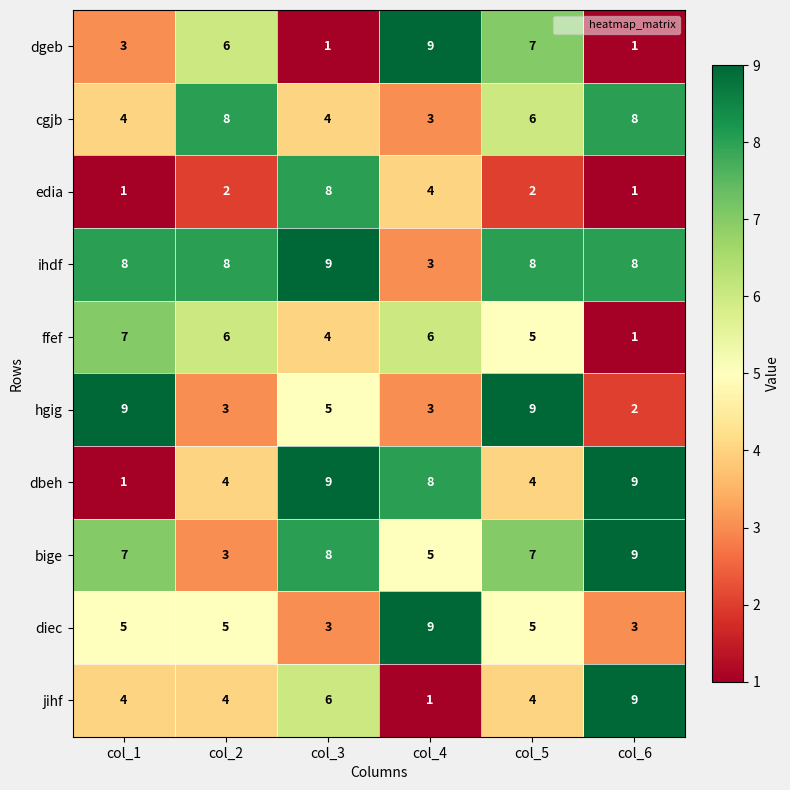

Which series changed the most between col_1 and col_5?

dgeb